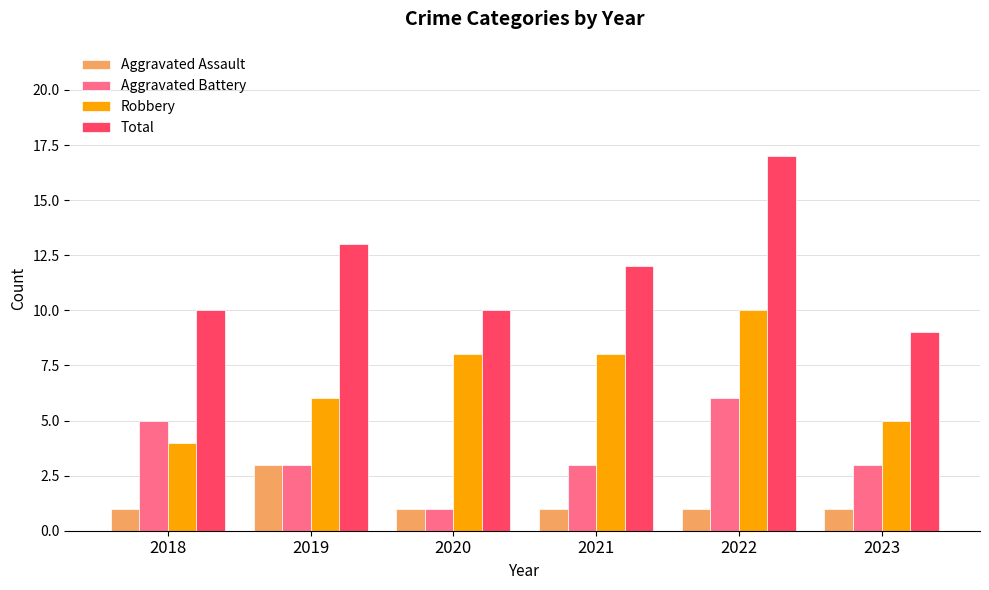

Count the Aggravated Assault values in the range 1 to 2.

5